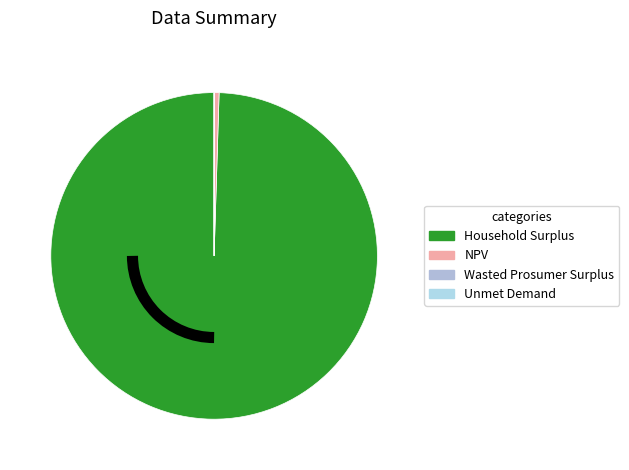

Which slice is the largest?

Household Surplus